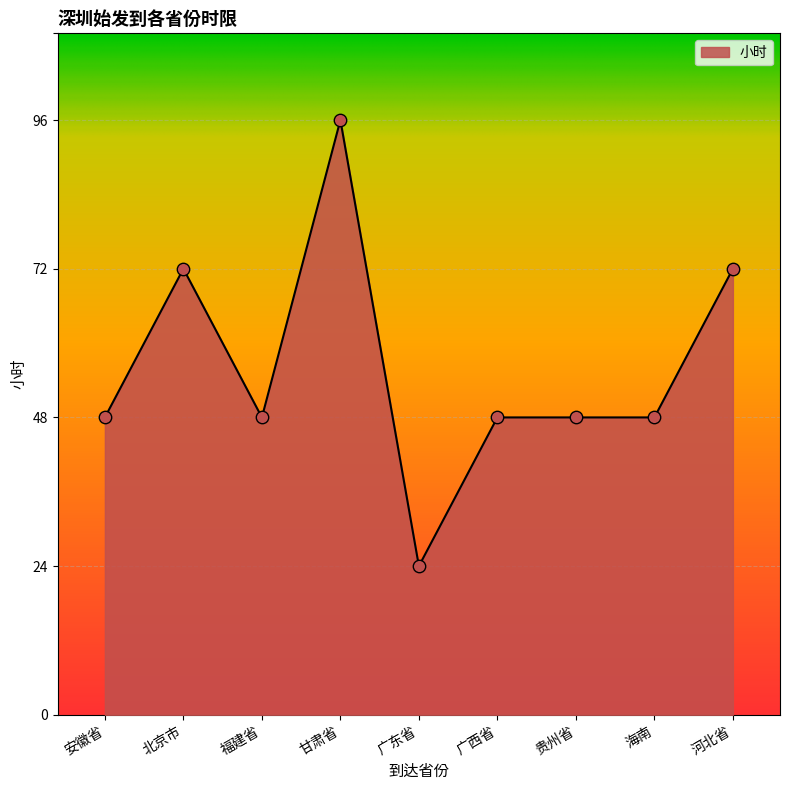

Approximately how many times larger is the value at 海南 compared to 安徽省?

1.0